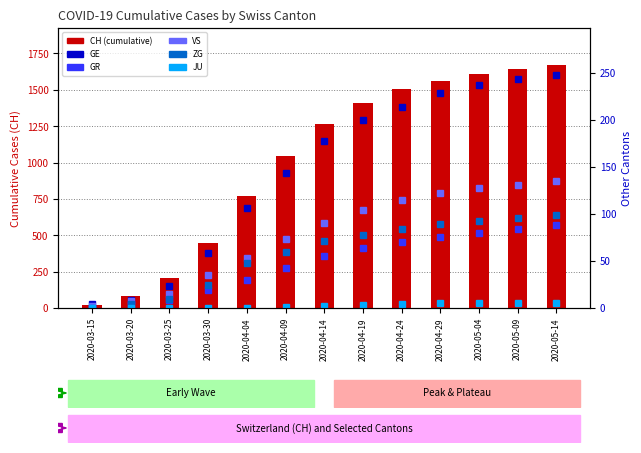

What is the sum of all GR values?

619